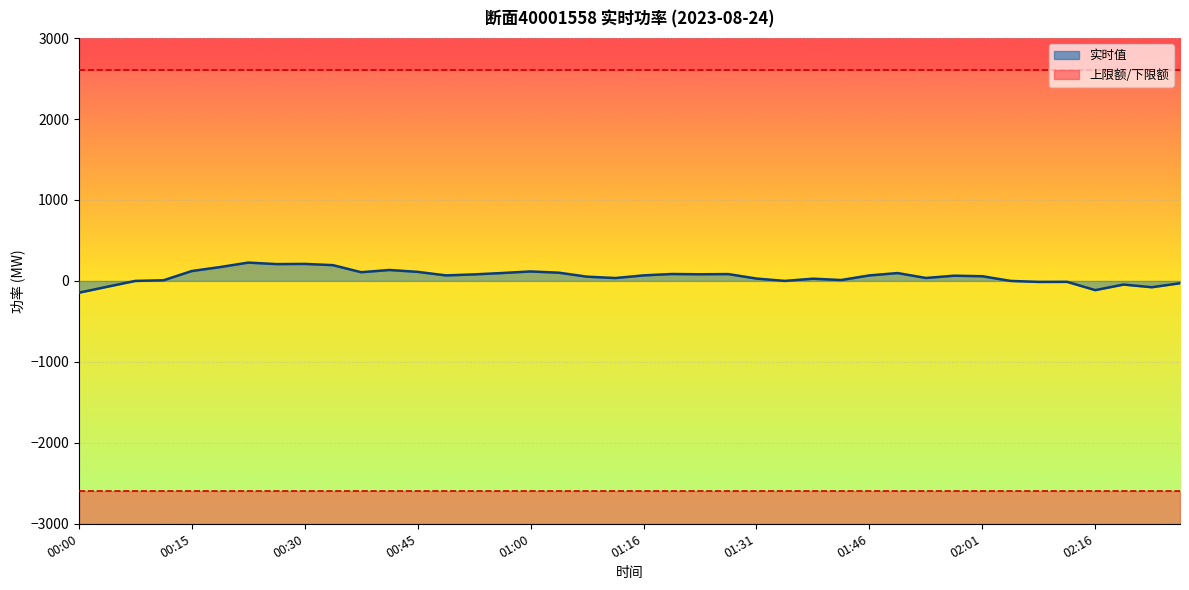

Which series has the largest total across all categories?

上限额